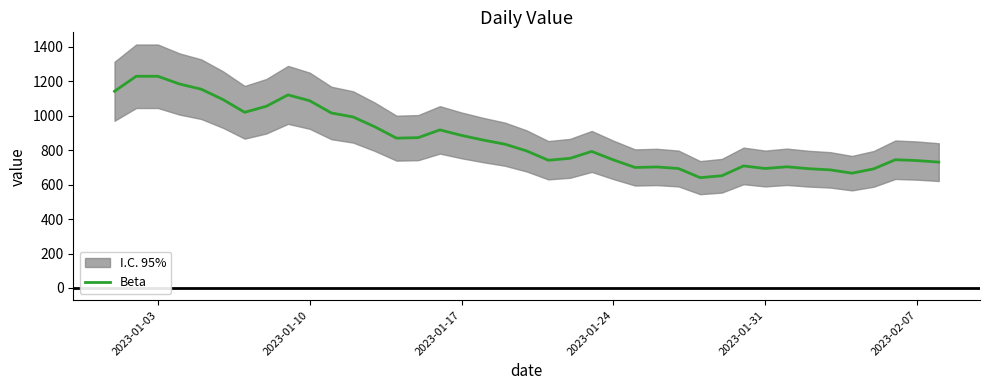

What is the highest value of the Beta series?

1228